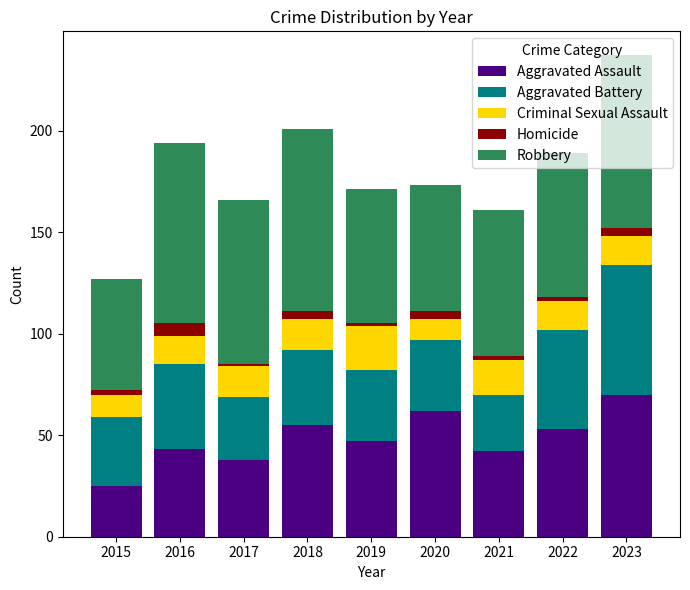

What is the difference between the second highest and second lowest values in the Aggravated Assault series?

24